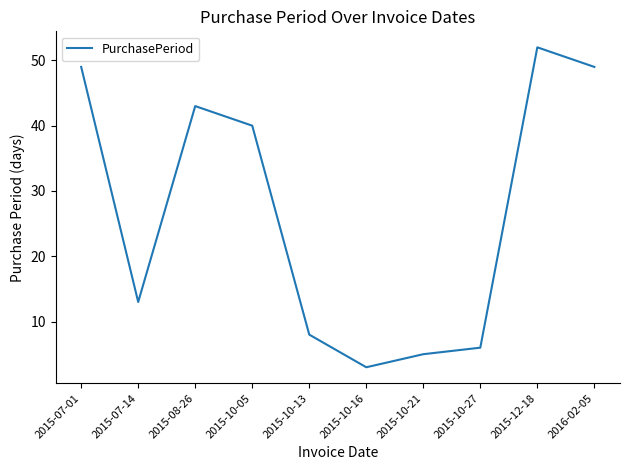

What is the approximate value at 2015-10-27, to the nearest 5?

5